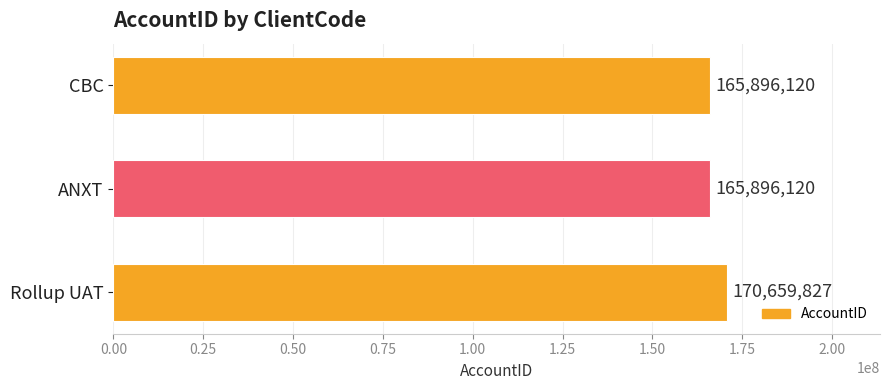

Approximately how many times larger is the value at ANXT compared to Rollup UAT?

1.0